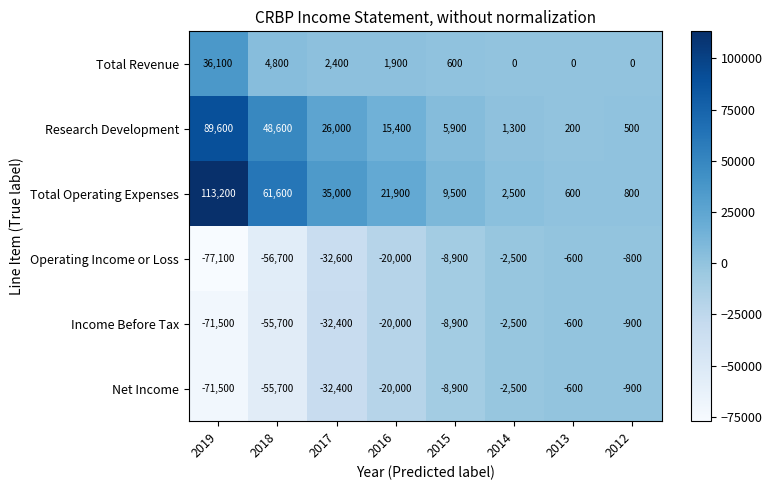

Between 2017 and 2016, which series saw the biggest shift?

Total Operating Expenses